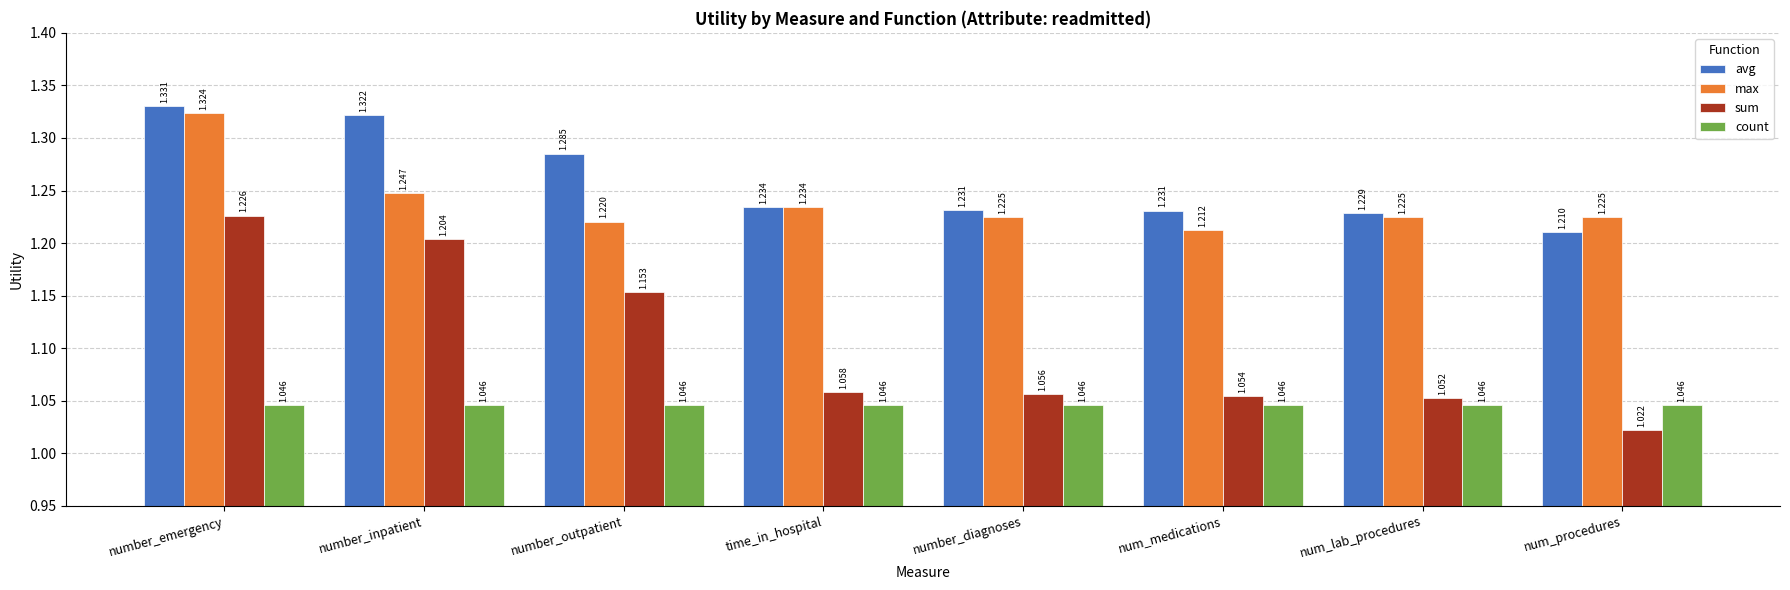

Is it true that avg equals 0.6 at num_procedures?

False